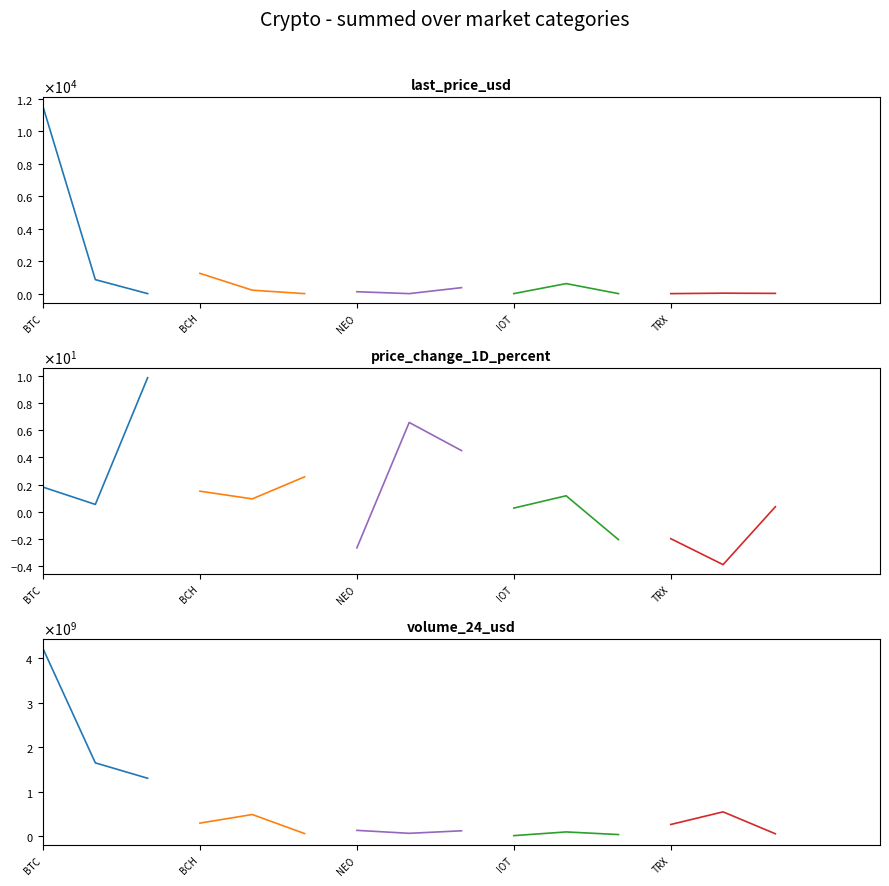

At which label does group_2 first exceed 295821450?

BCH